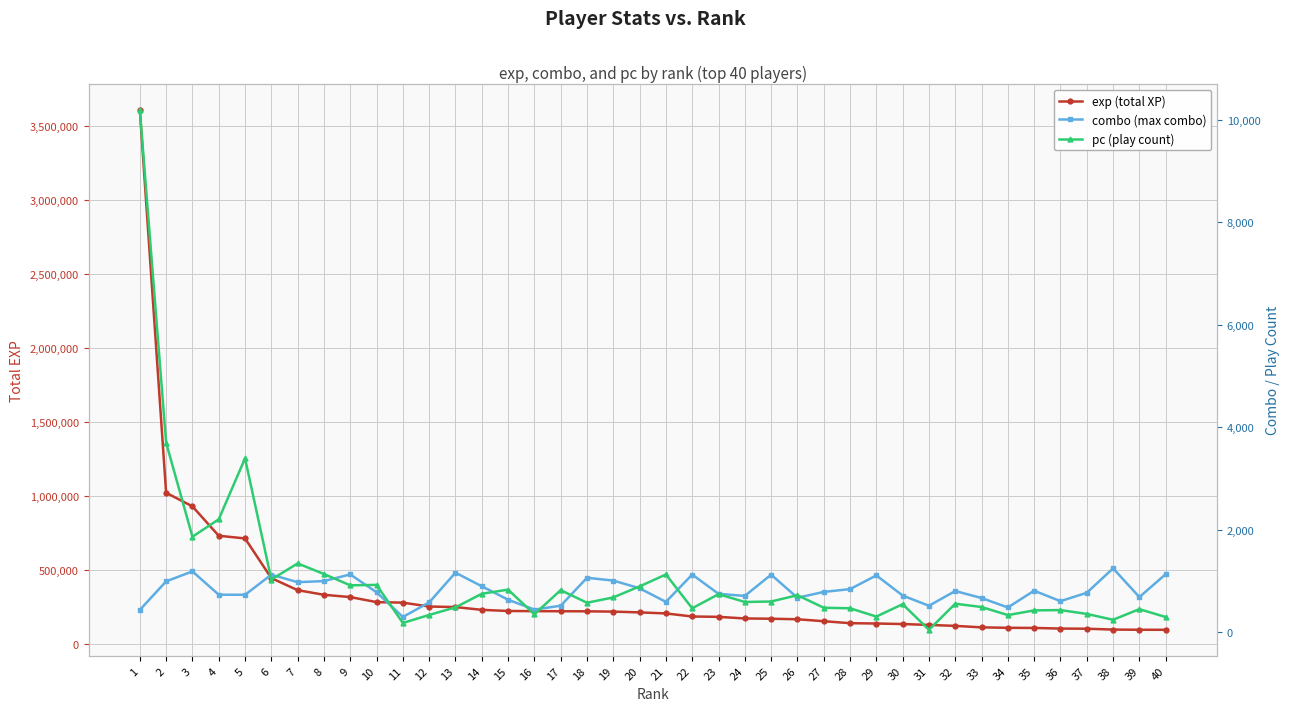

What is the difference between the highest and lowest values at 32?

120308